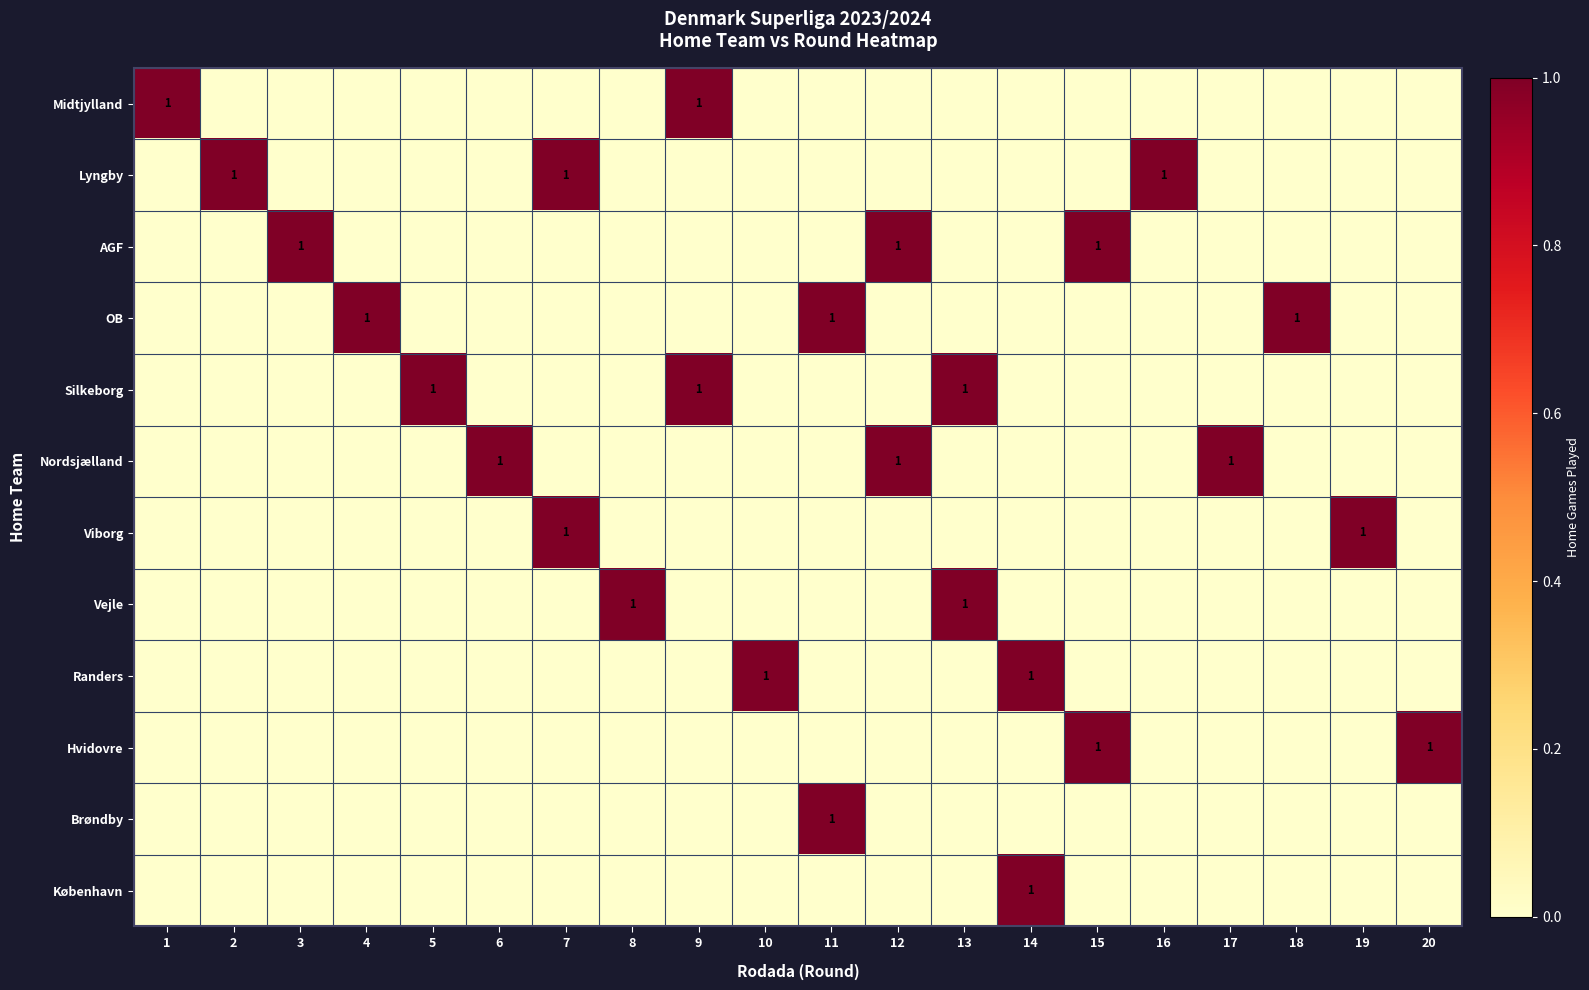

What is the difference between the second highest and second lowest values in the Midtjylland series?

1